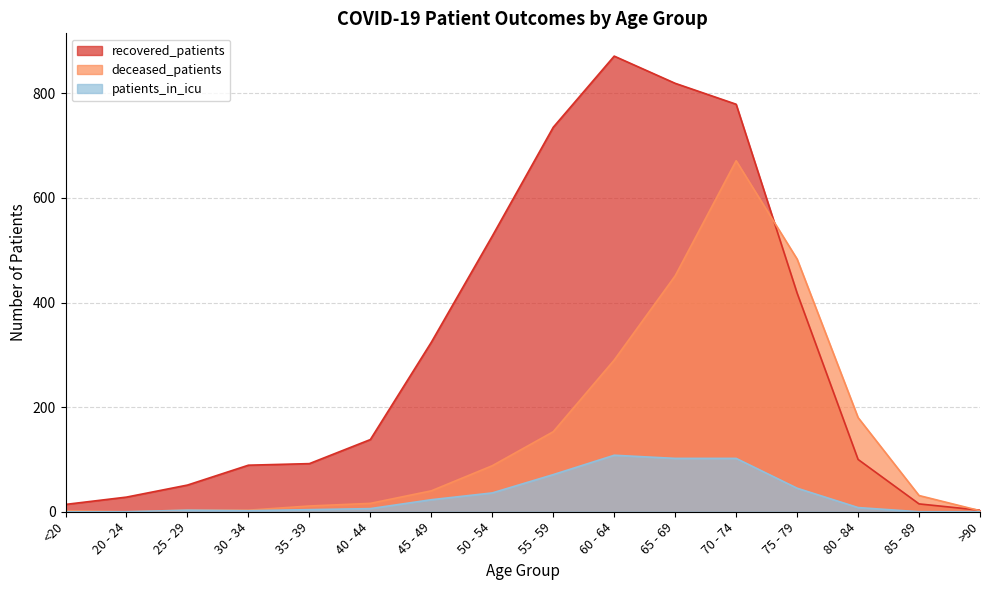

What is the label of the 11th point from the left?

65 - 69